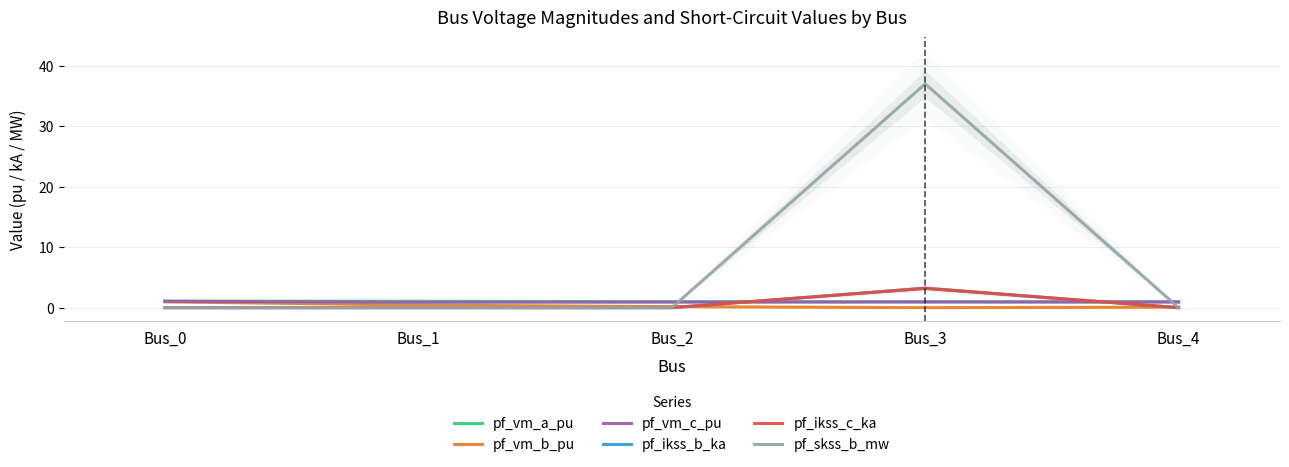

What is the value of the pf_vm_c_pu point at the 4th from the left?

1.0